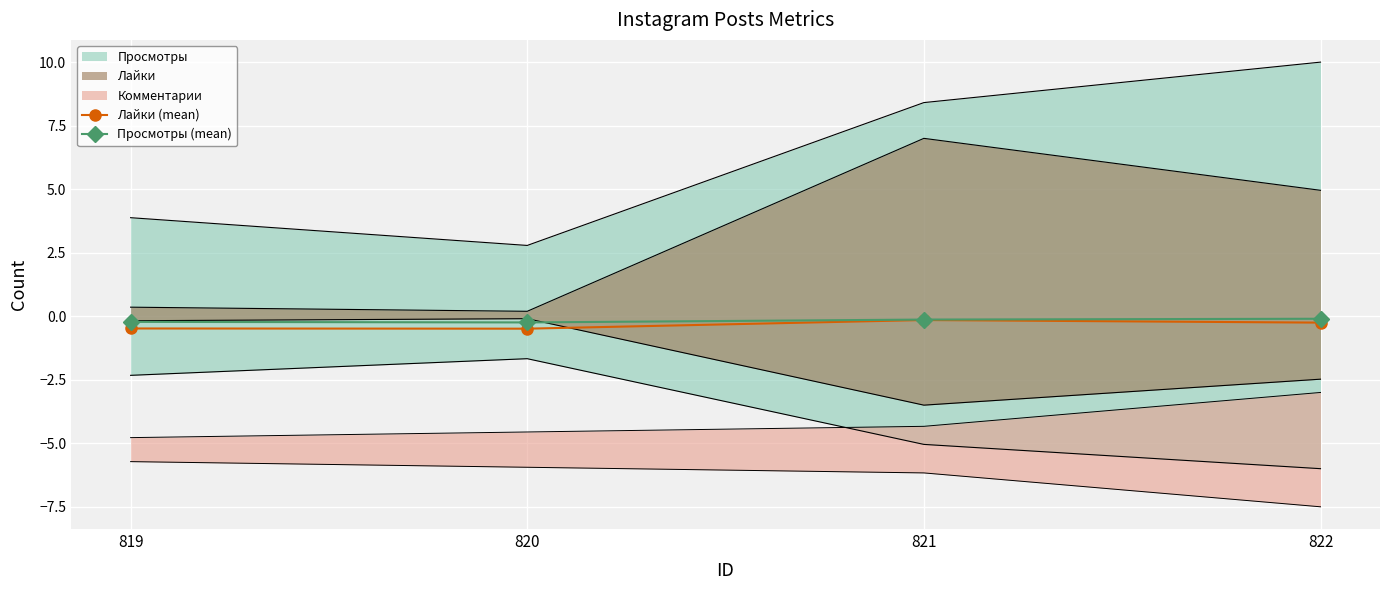

At 822, list the series in order from largest to smallest.

Просмотры (mean), Лайки (mean)